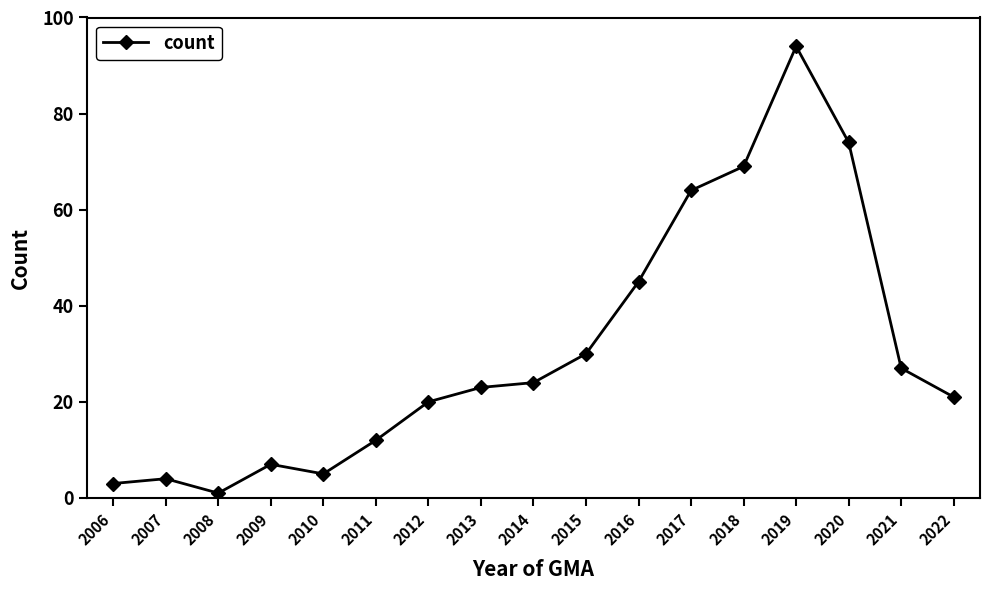

Reading left to right, list all the values displayed in this chart.

2006=3	2007=4	2008=1	2009=7	2010=5	2011=12	2012=20	2013=23	2014=24	2015=30	2016=45	2017=64	2018=69	2019=94	2020=74	2021=27	2022=21